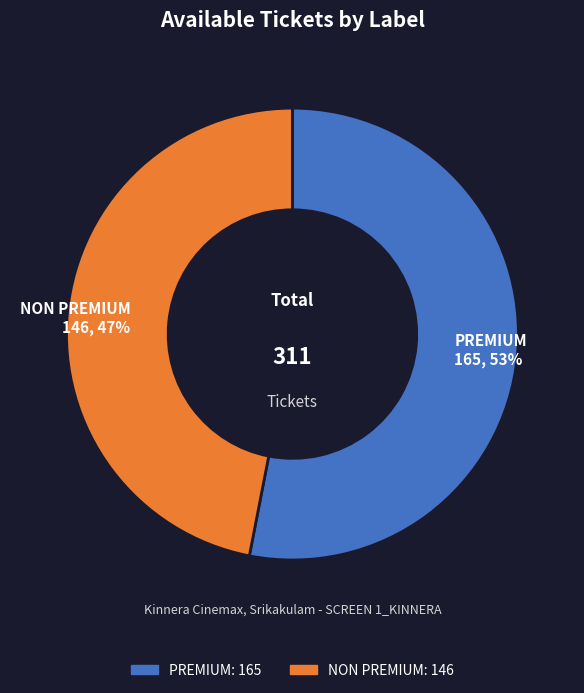

Which has a higher value, NON PREMIUM or PREMIUM?

PREMIUM